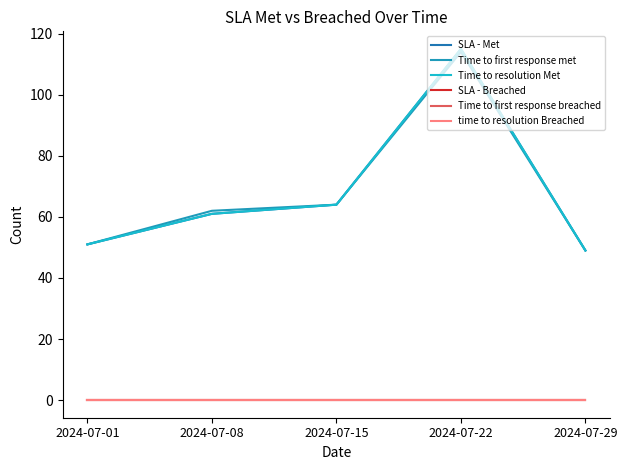

At which label does Time to first response met reach its minimum?

2024-07-29